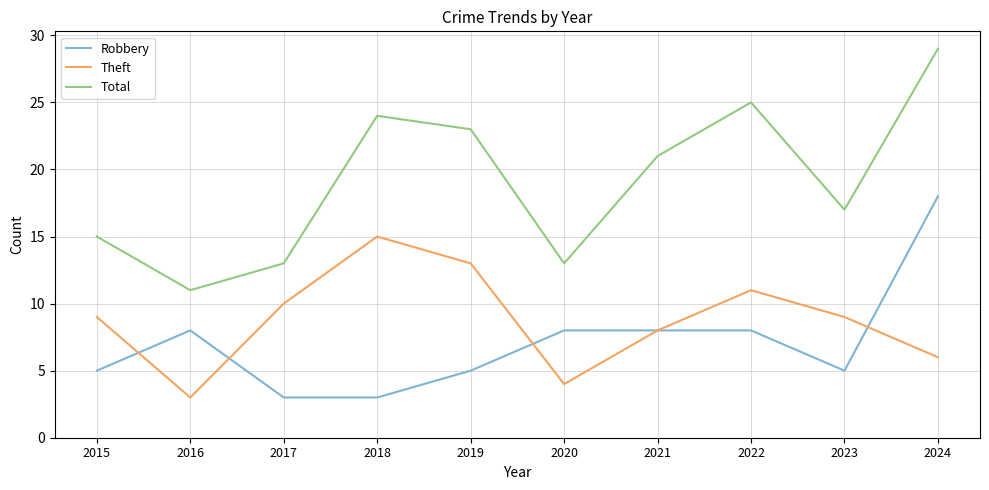

What is the minimum value shown in the chart?

3